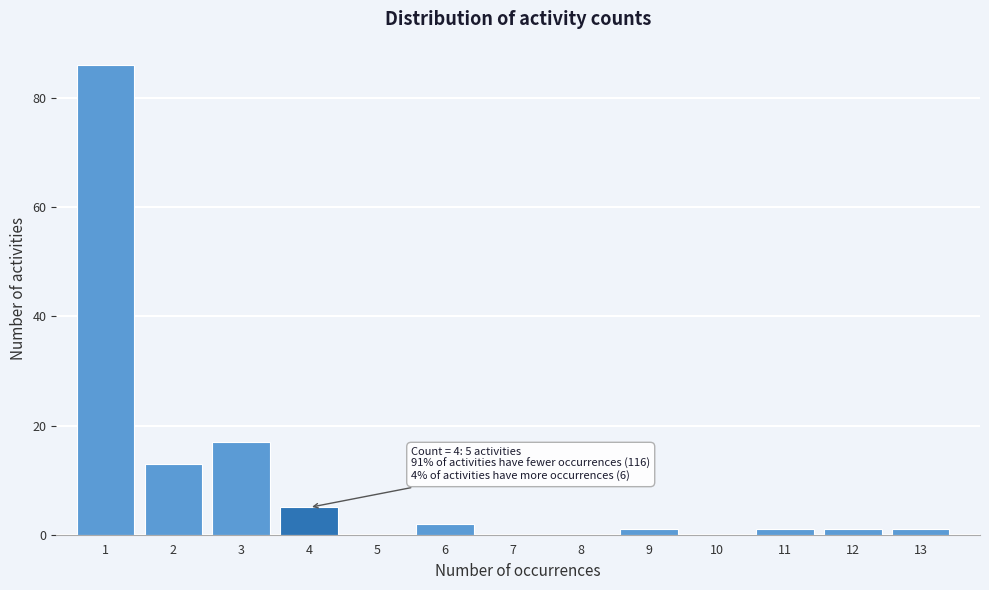

Reading left to right, extract all data points from this chart.

1=86	2=13	3=17	4=5	5=0	6=2	7=0	8=0	9=1	10=0	11=1	12=1	13=1